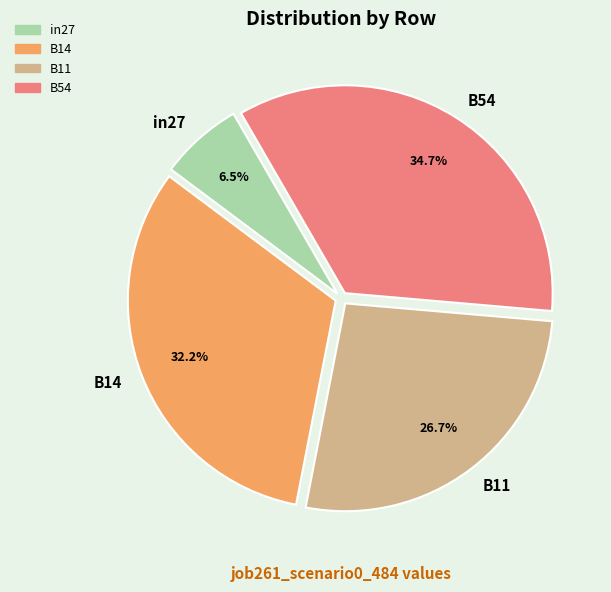

Between B14 and B54, which is larger?

B54